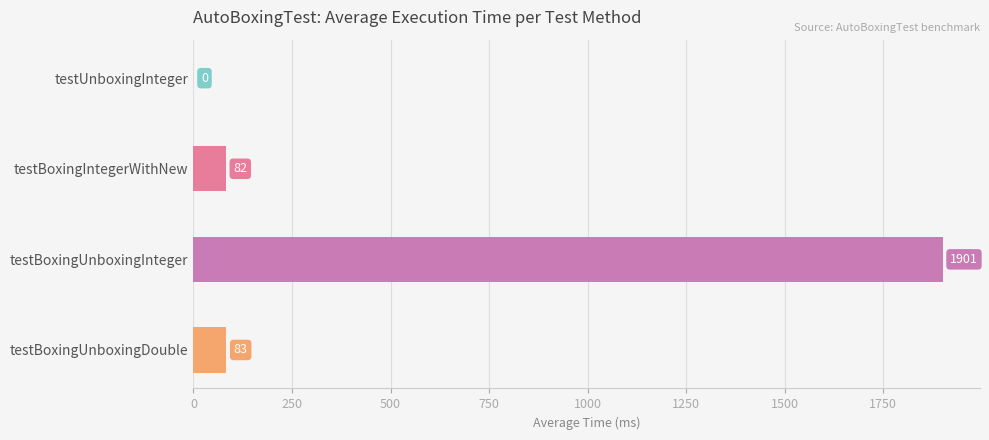

What is the sum of the values at testBoxingUnboxingDouble and testBoxingUnboxingInteger?

1984